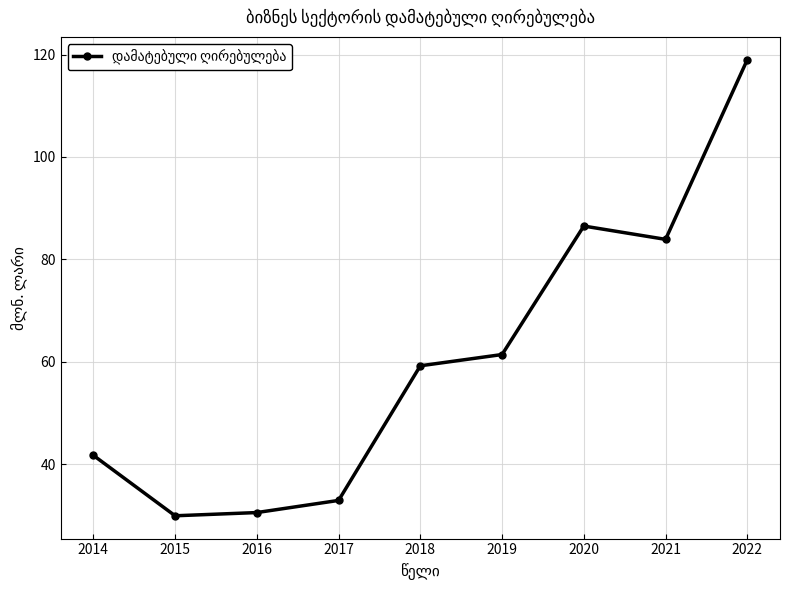

What is the minimum value shown in the chart?

29.9